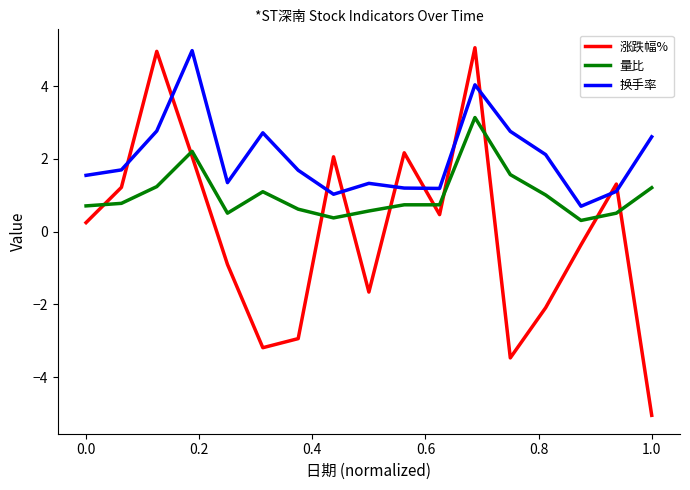

What is the lowest value of the 量比 series?

0.3